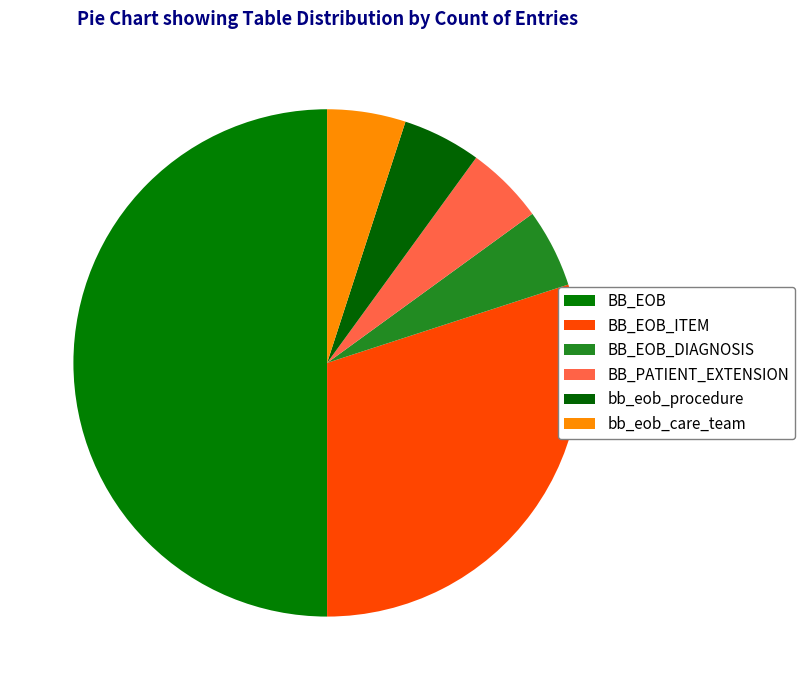

The bb_eob_procedure slice represents 1% of the pie. True or false?

False